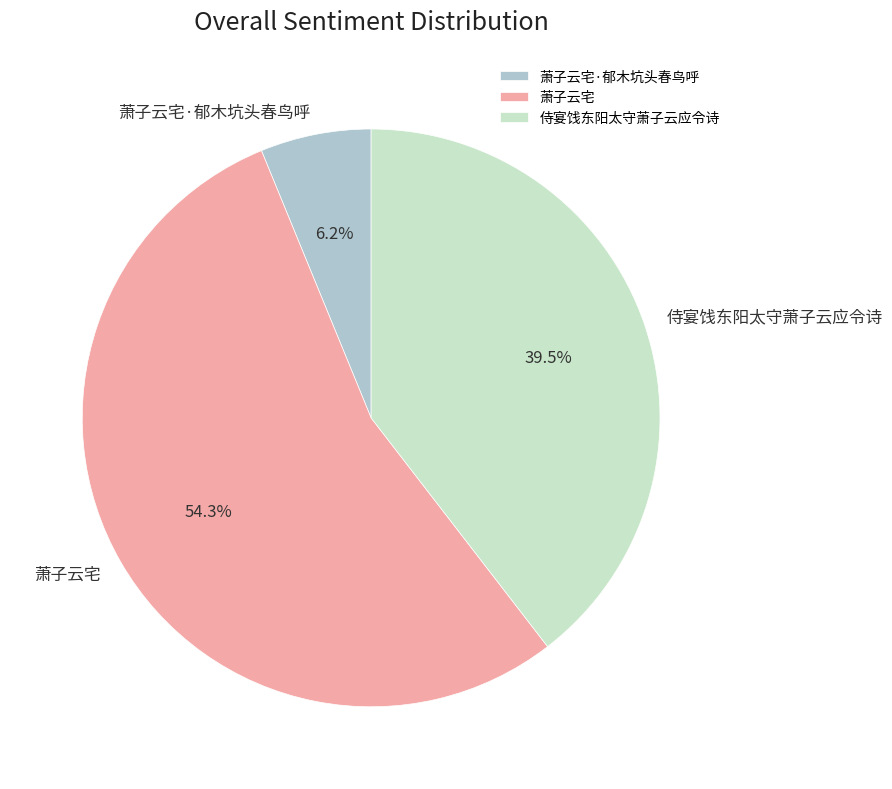

Which category has the biggest portion of the pie?

萧子云宅